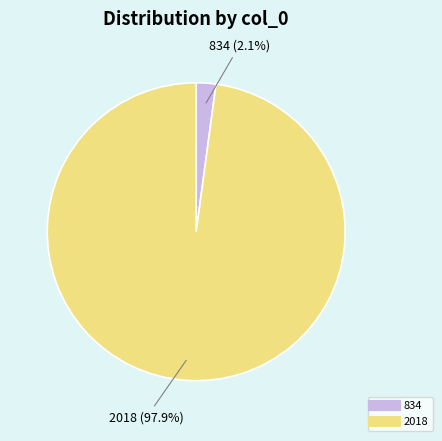

To the nearest percent, what is the difference between the 2018 and 834 slice percentages?

96%